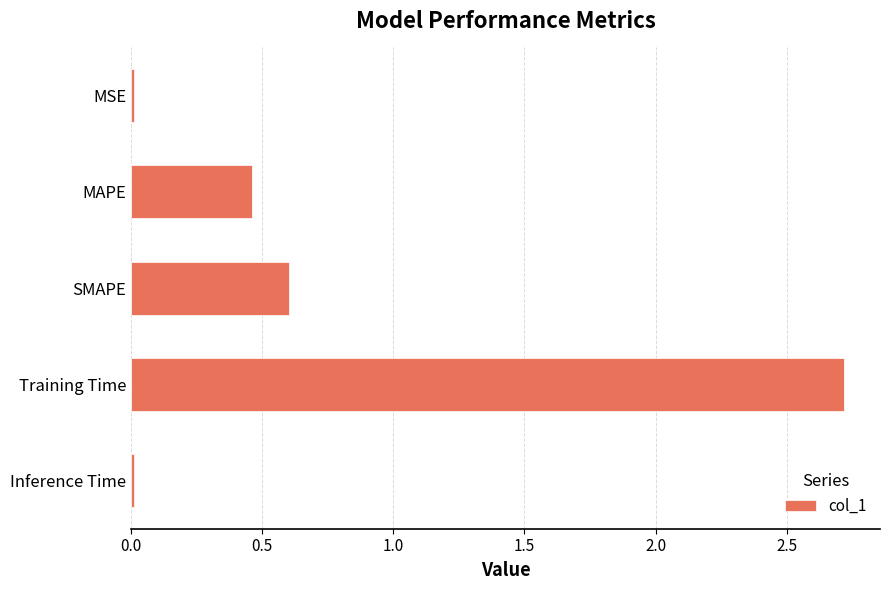

At which label is the value closest to 1?

SMAPE